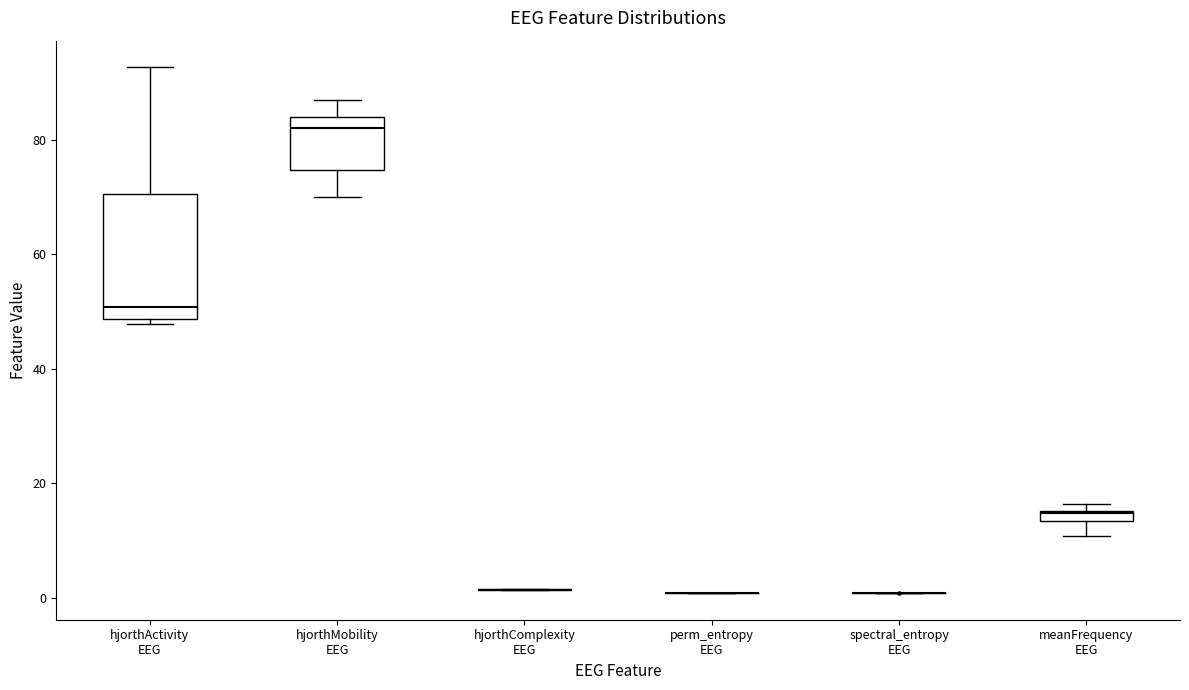

Which box is the tallest, from its lower edge to its upper edge?

hjorthActivity EEG